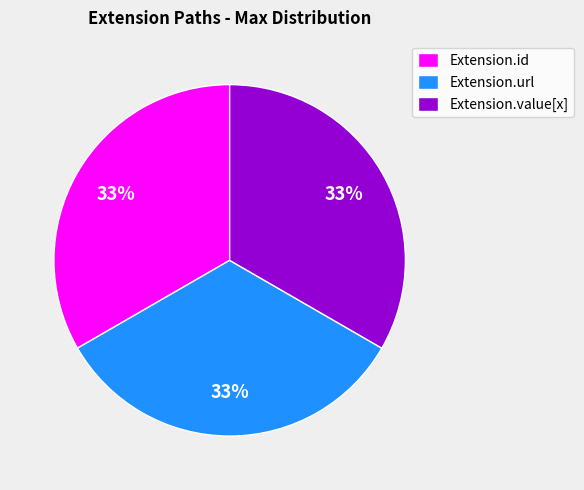

Is there a majority slice in this chart?

No